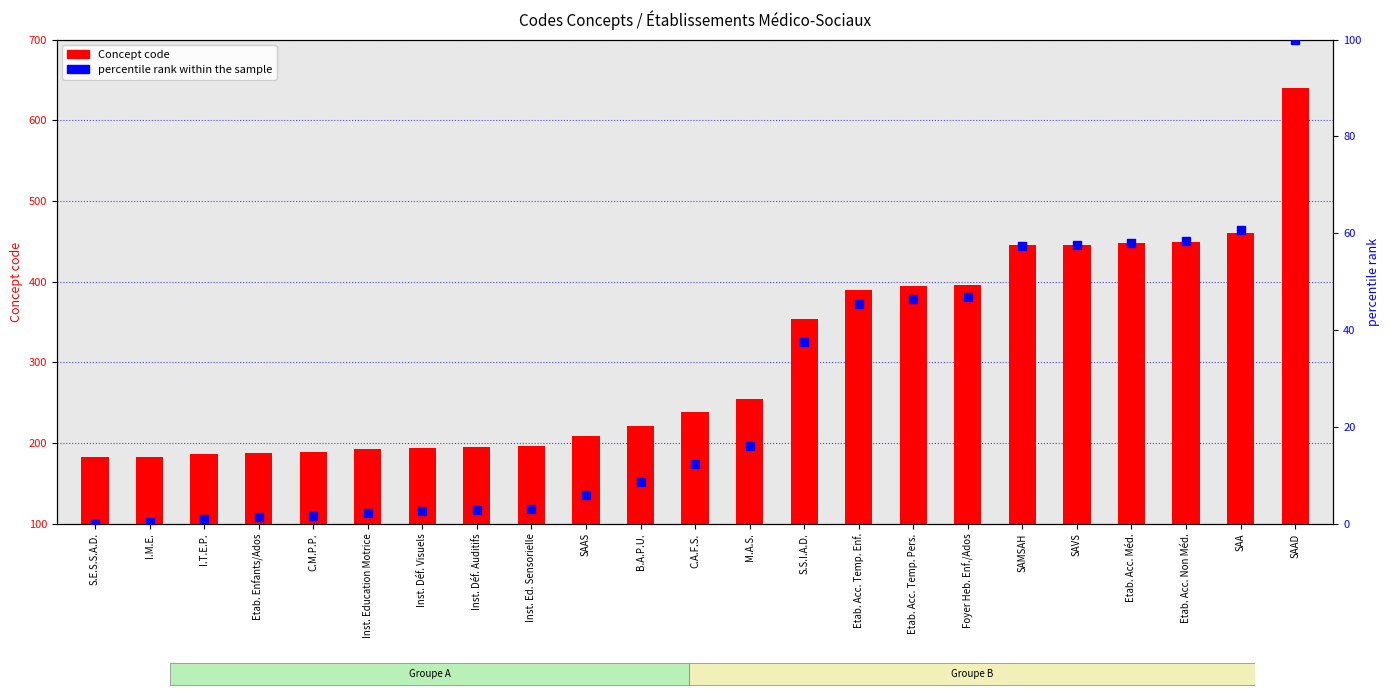

Which series has the largest Y range (max minus min)?

Concept code